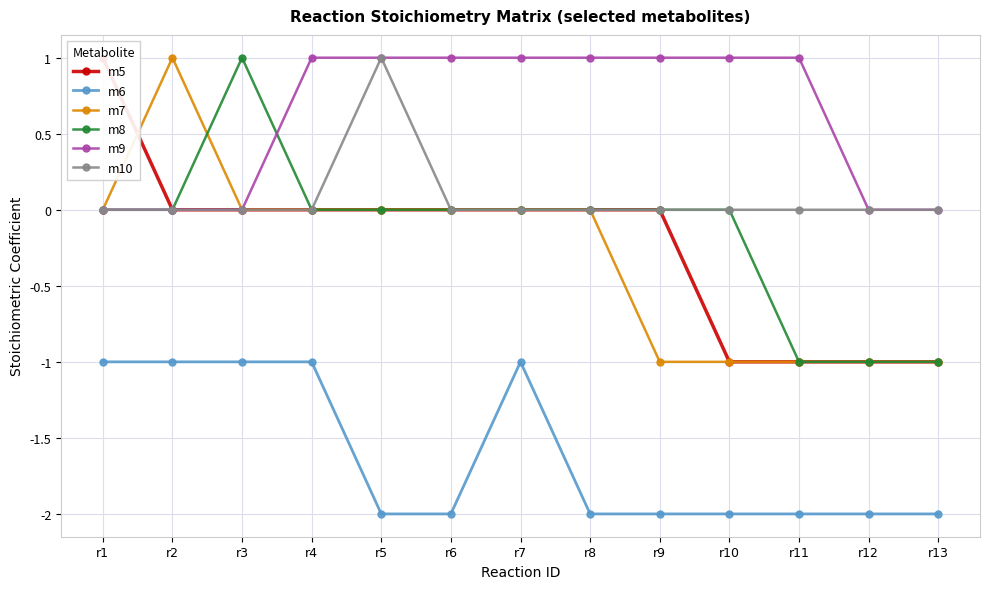

At how many categories does at least one series exceed -1?

13